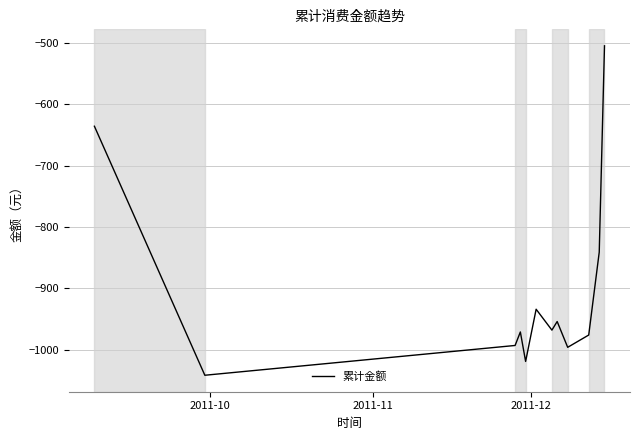

Count the number of data series in this chart.

1